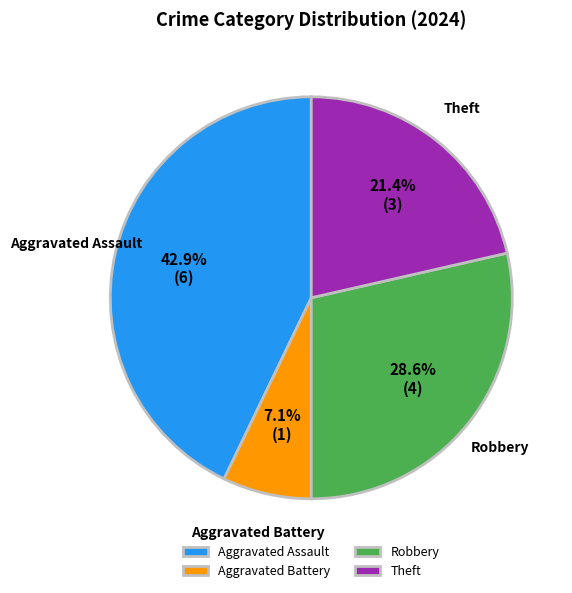

True or false: Theft accounts for 33% of the total.

False